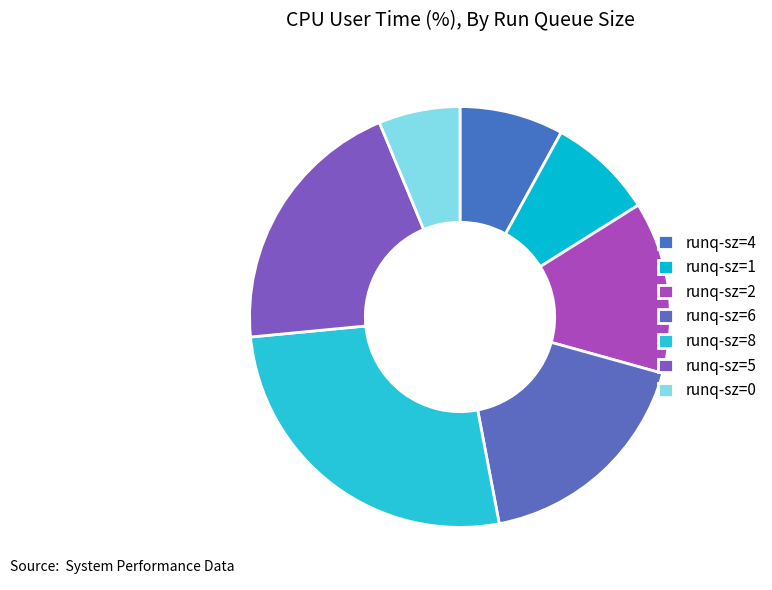

What is the change in value from runq-sz=1 to runq-sz=8?

+67.3